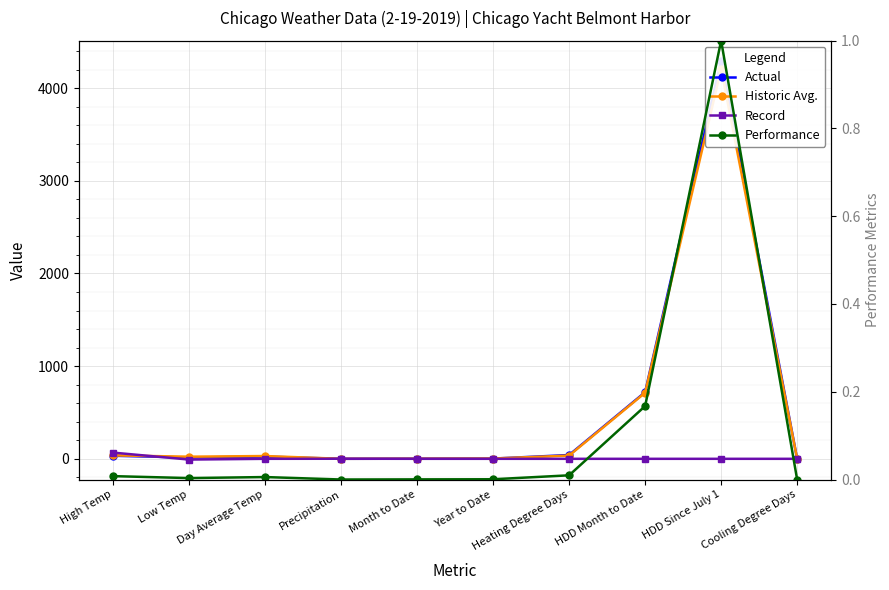

Is the value of Performance at Cooling Degree Days greater than the value of Record at Month to Date?

No